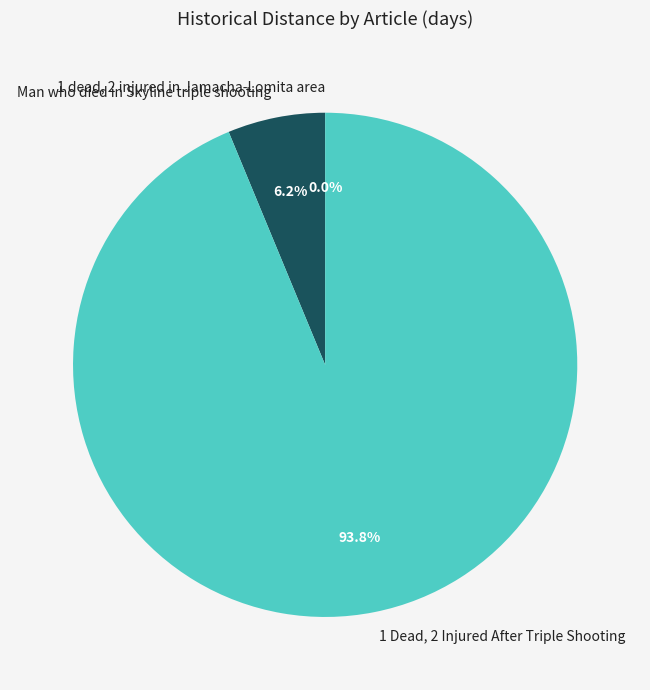

Is there any slice that represents more than half of the pie?

Yes